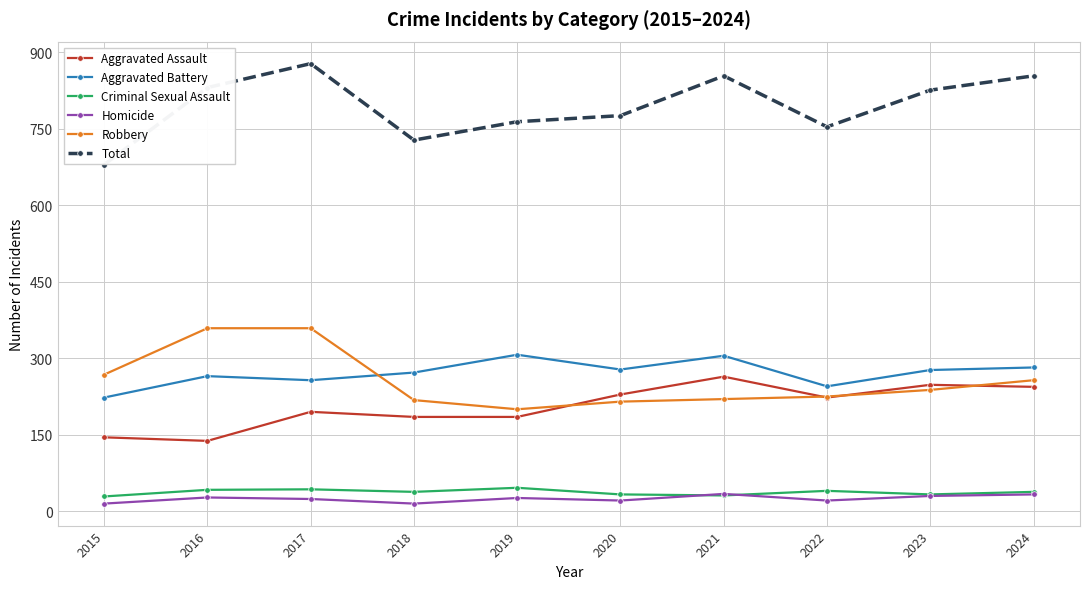

The Robbery series shows 321 at 2022. True or false?

False